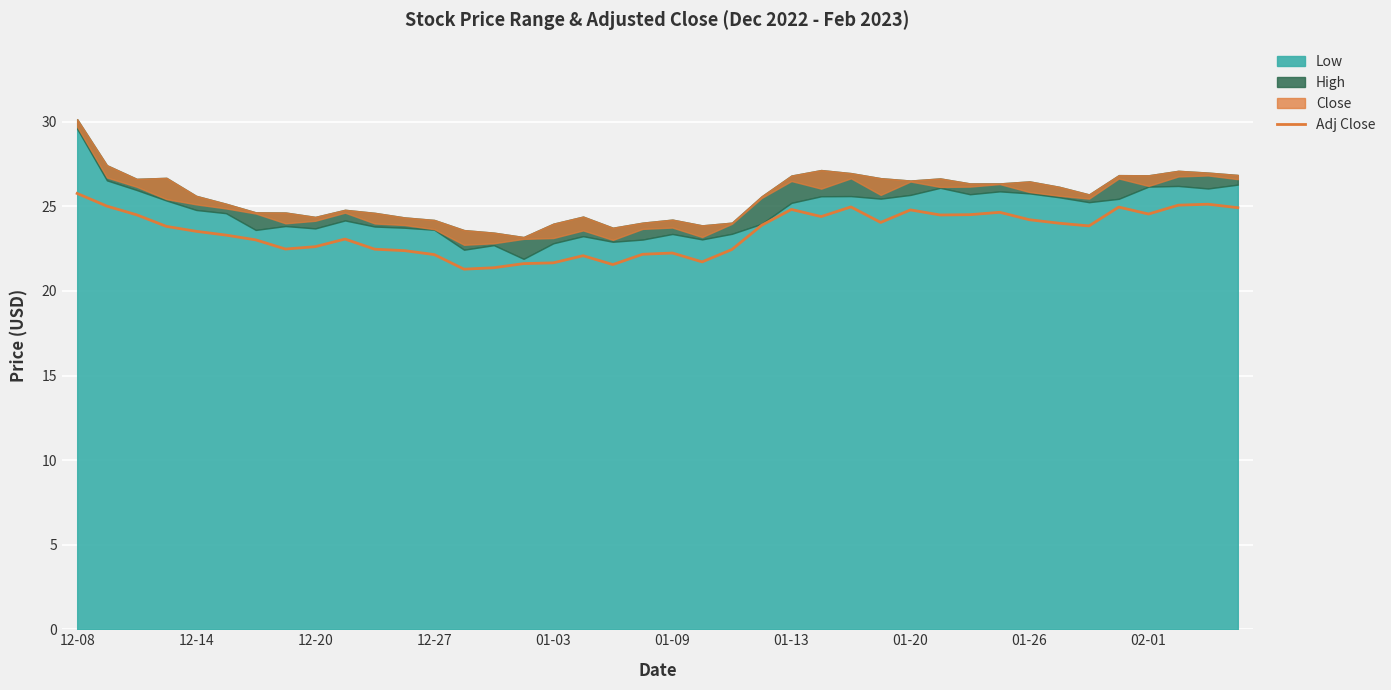

What is the minimum value for Adj Close?

21.3